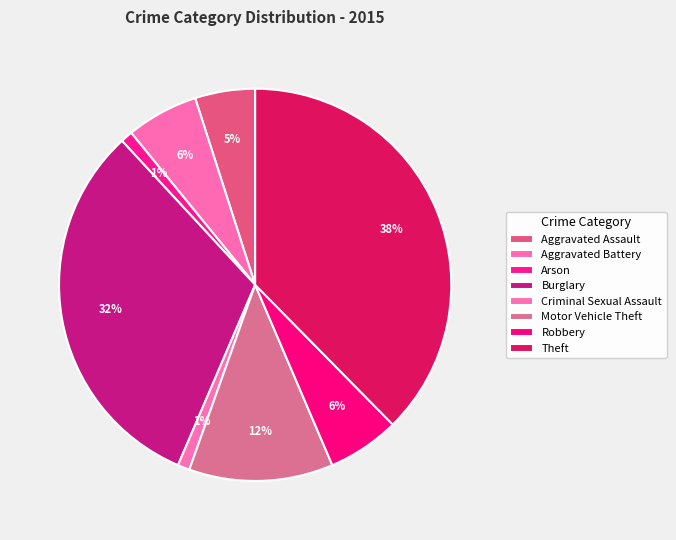

What is the smallest slice in the pie chart?

Arson